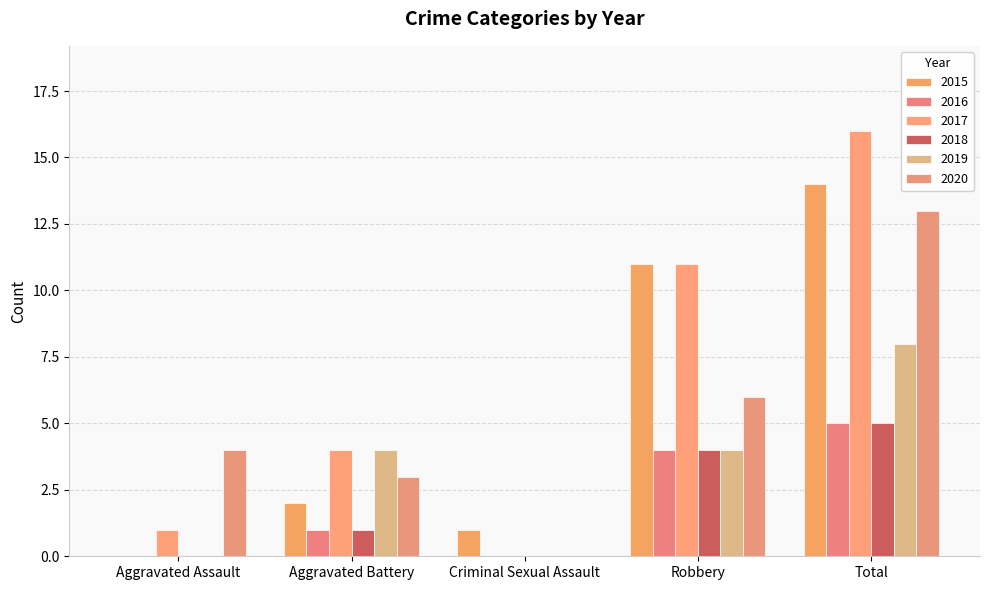

Are the bars grouped side by side (vs. stacked)?

Yes